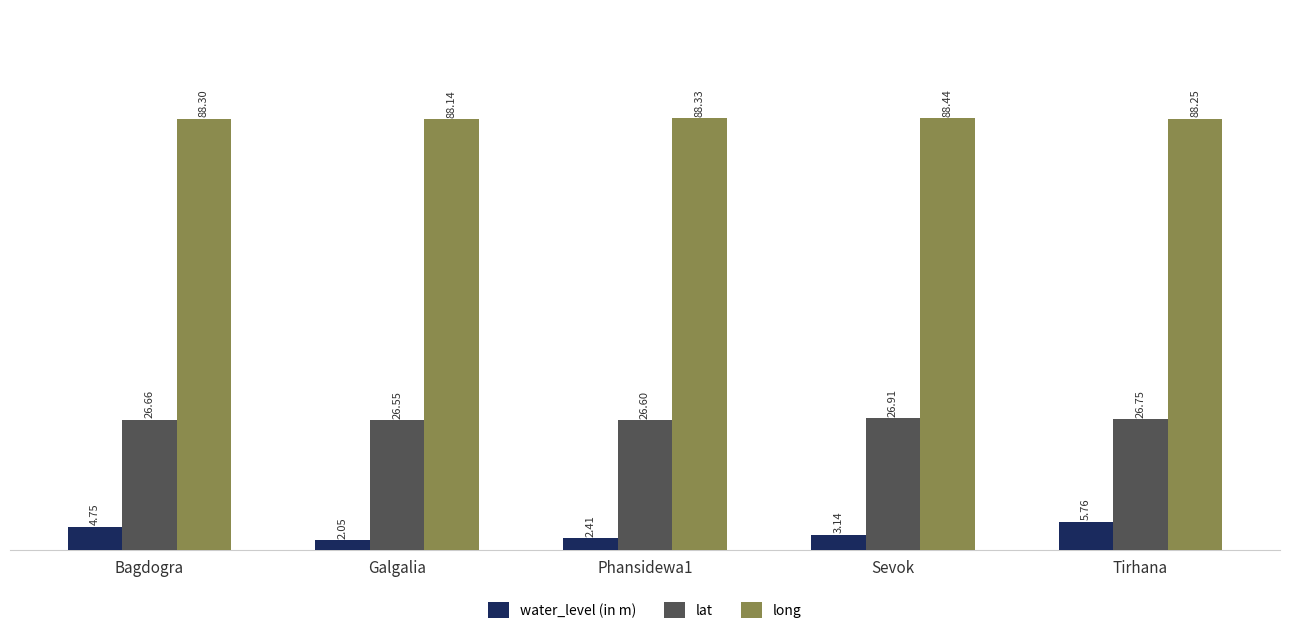

Does the chart contain stacked bars?

No